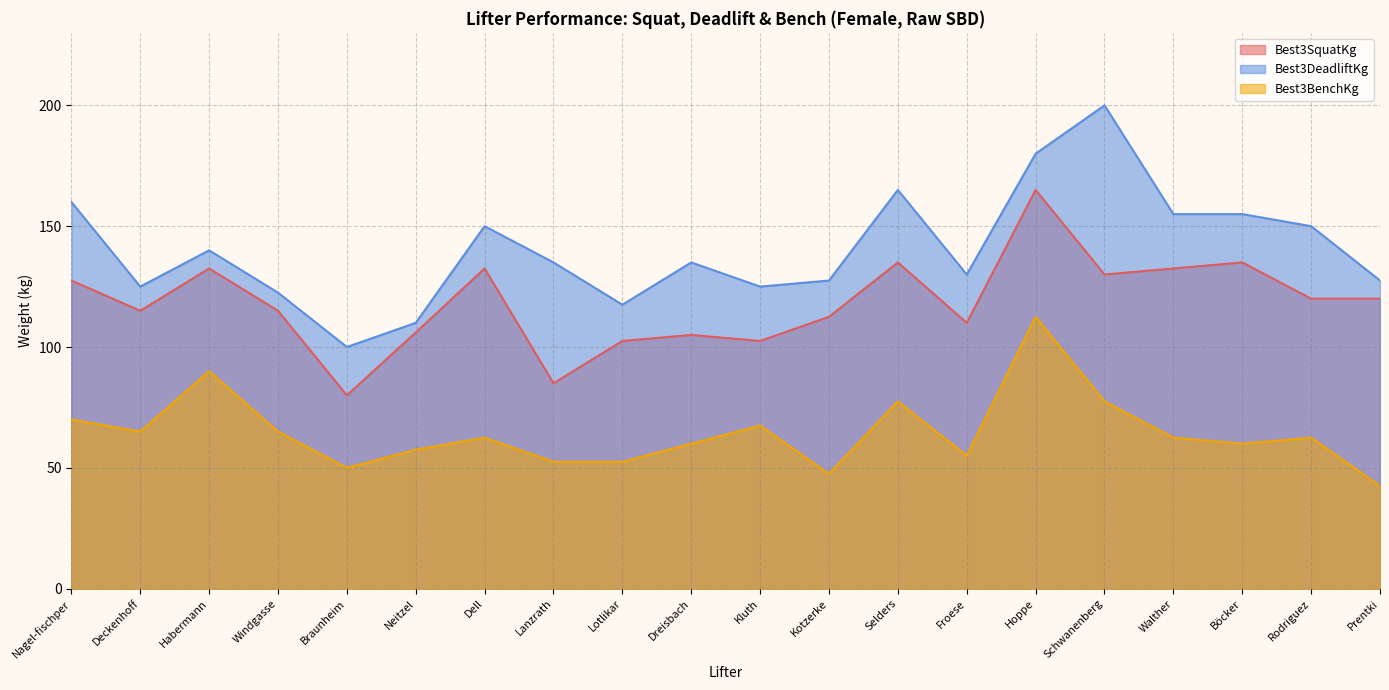

Which series has the largest total across all categories?

Best3DeadliftKg